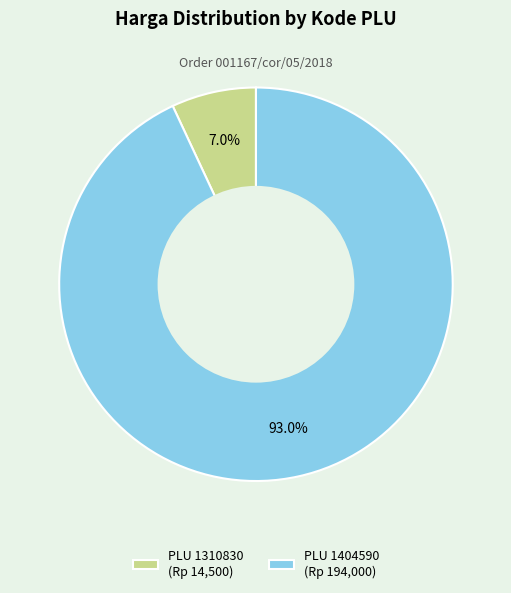

How many segments does this pie chart have?

2